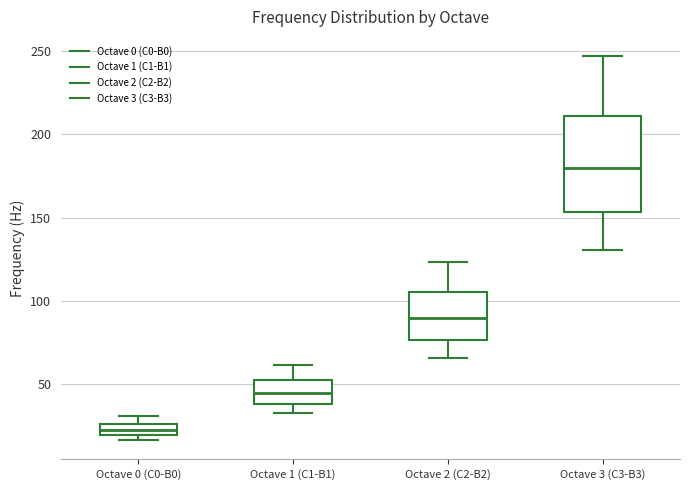

Which box has the highest median line?

Octave 3 (C3-B3)